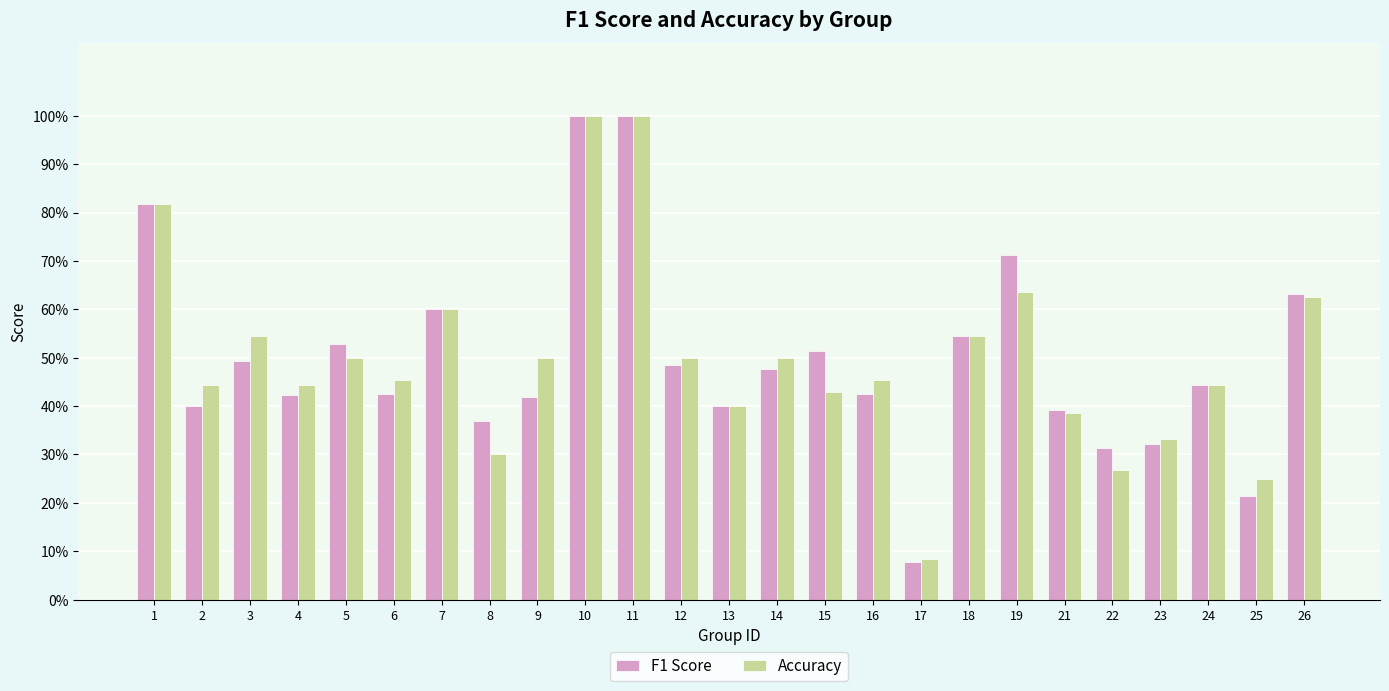

Does the chart contain stacked bars?

No